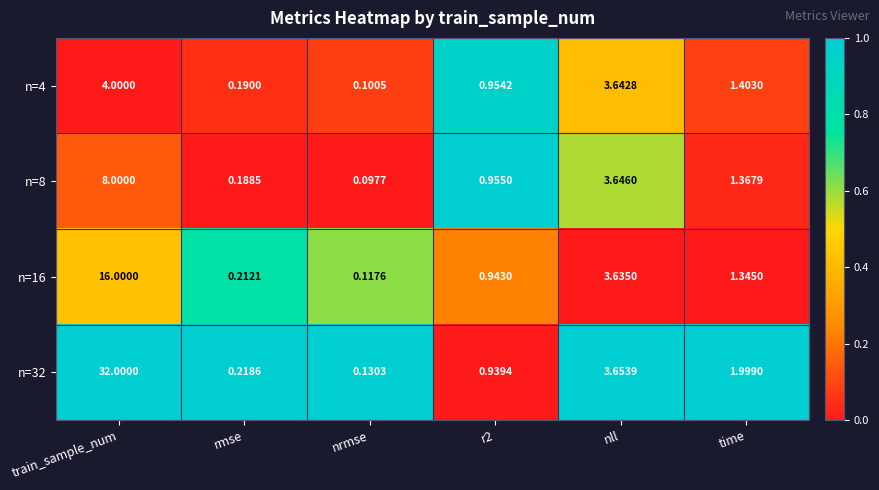

Which category has the lowest value across all series?

nrmse